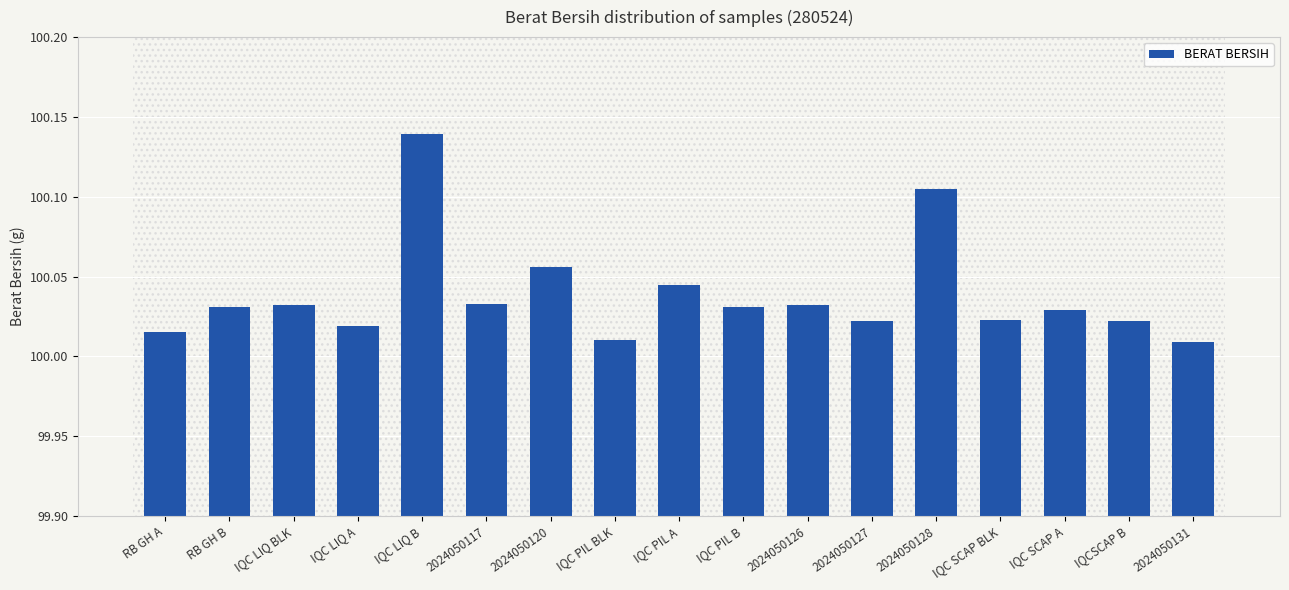

The value at 2024050131 is 51.8. True or false?

False